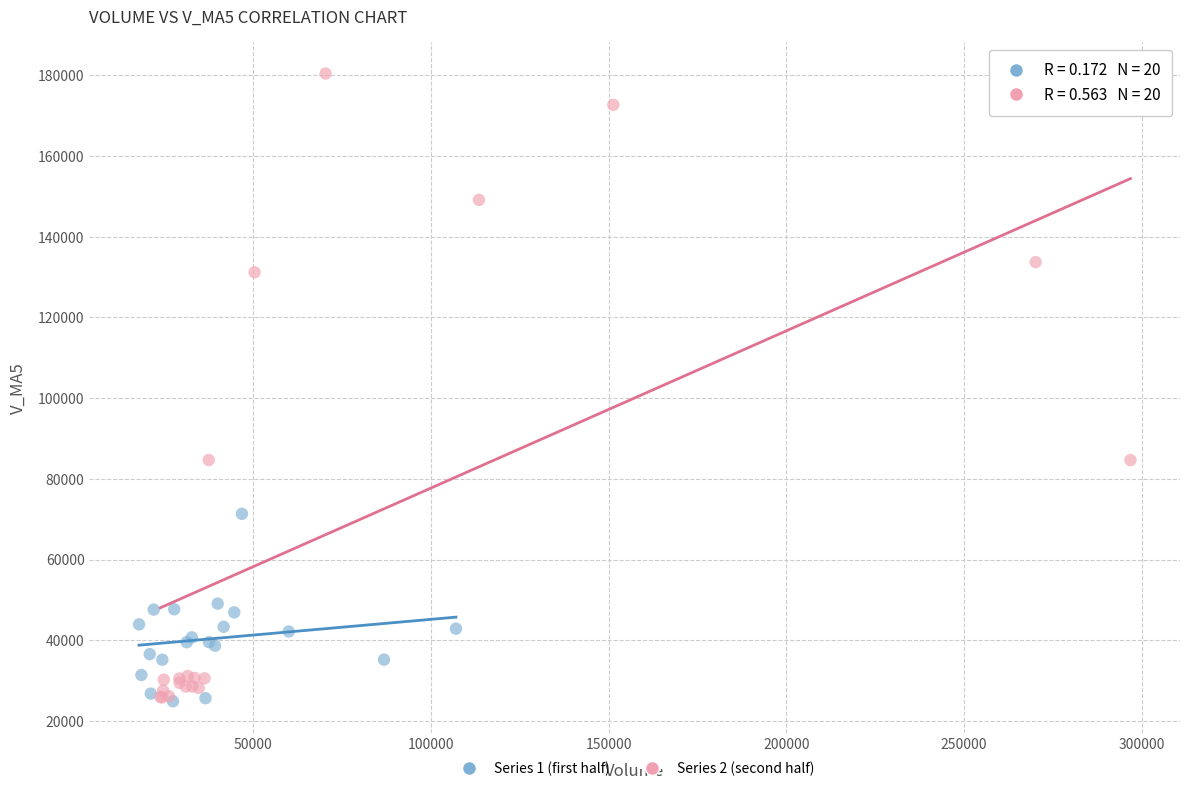

Which series reaches the maximum Y coordinate?

Series 2 (second half)